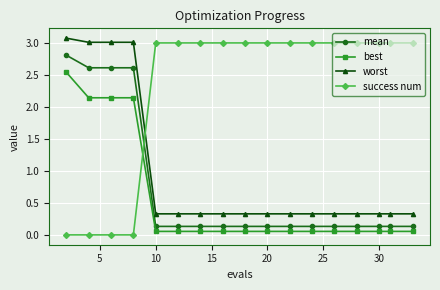

At how many categories does at least one series exceed 1?

17